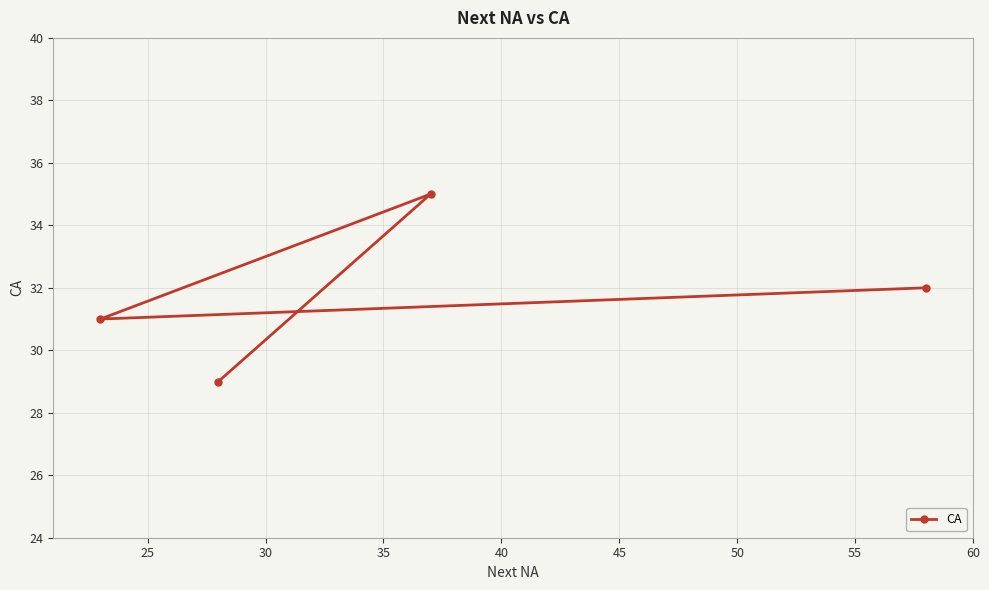

What is the value of the 3rd point from the left?

35